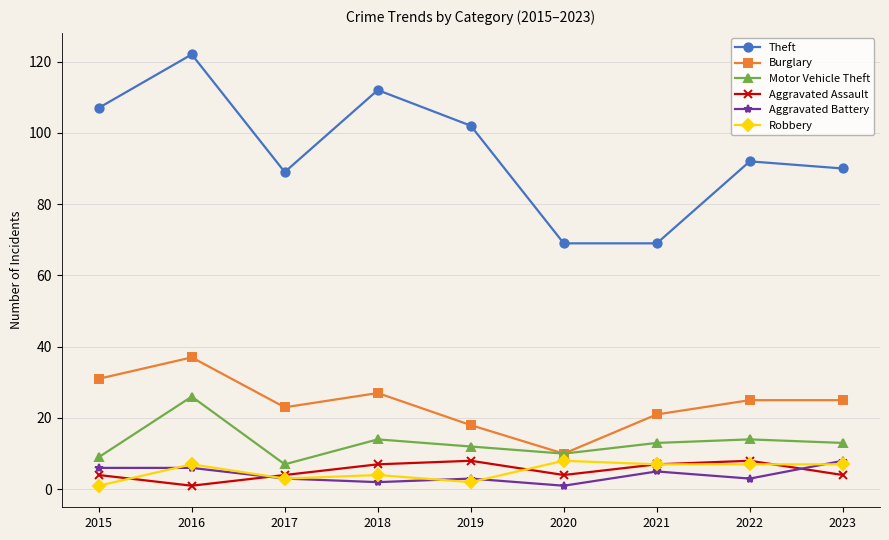

The Robbery series shows 8 at 2020. True or false?

True